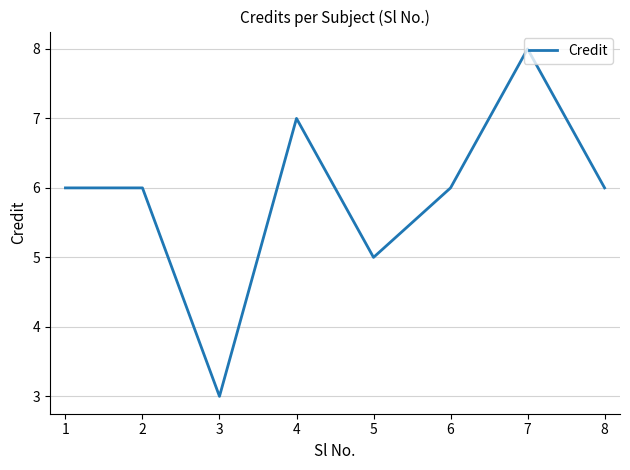

How many interior local valleys (lower than both neighbors) does the data have?

2